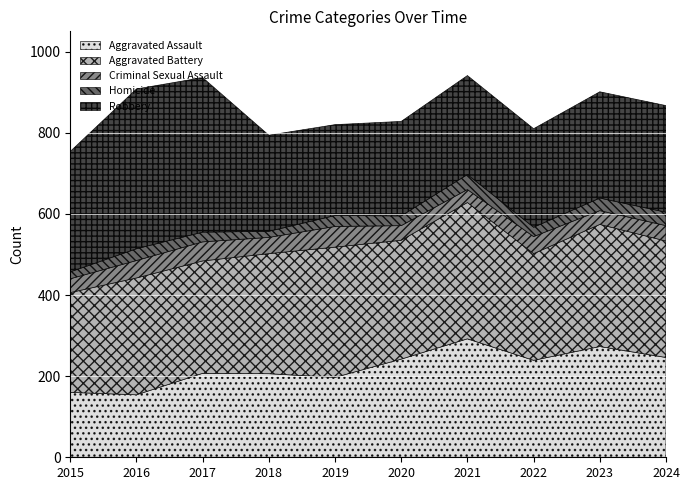

True or false: Aggravated Battery has more than 0 interior local peaks.

True